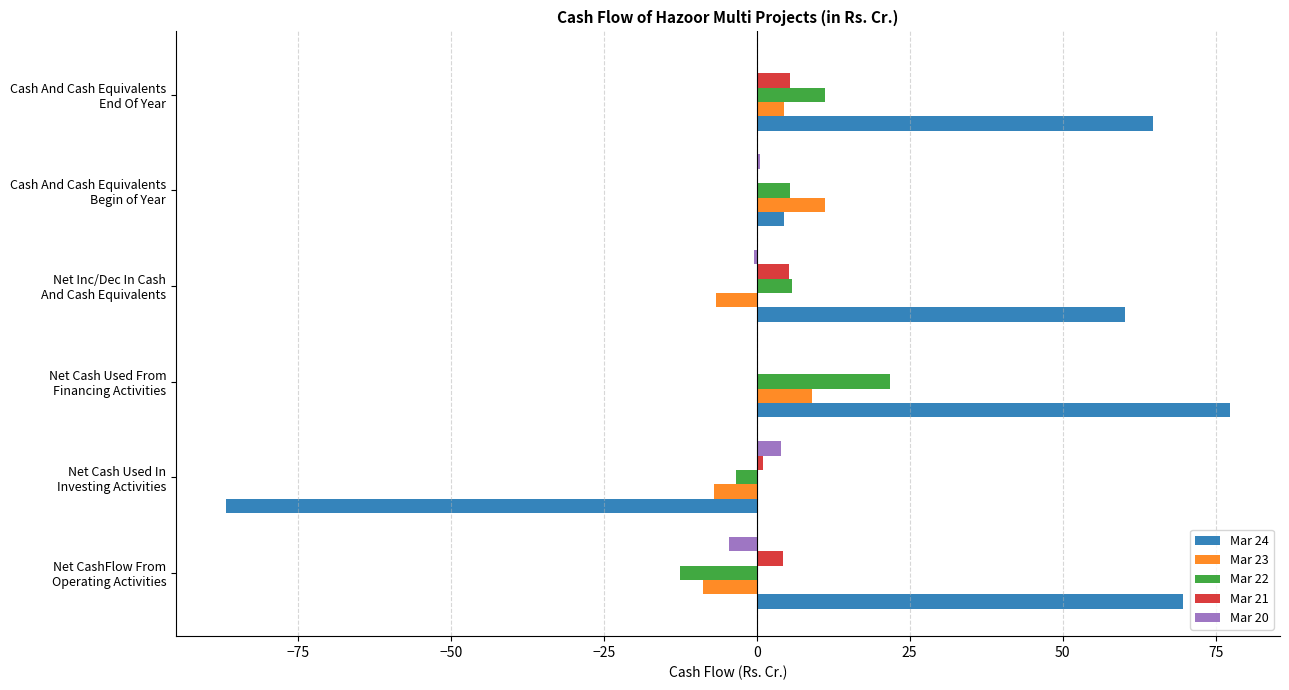

What is the sum of all Mar 22 values?

28.2